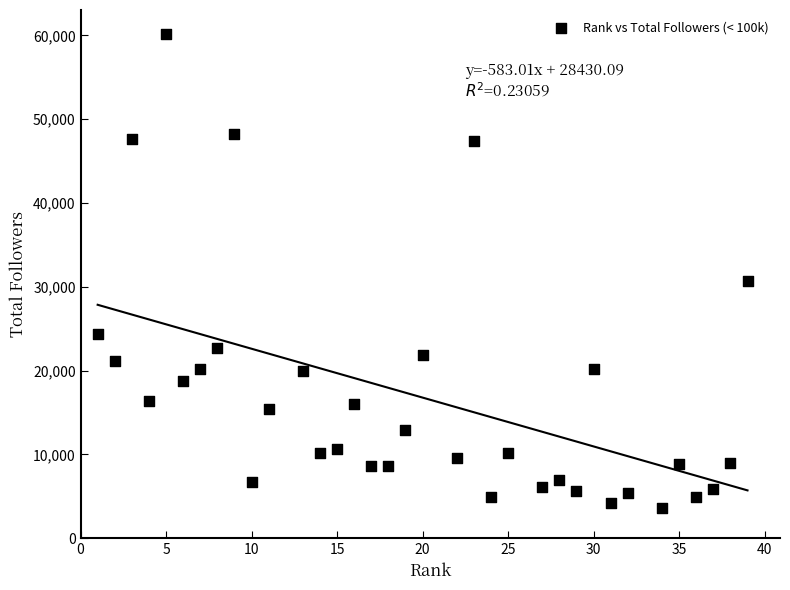

What Y value in the scatter plot is closest to 31892?

30700